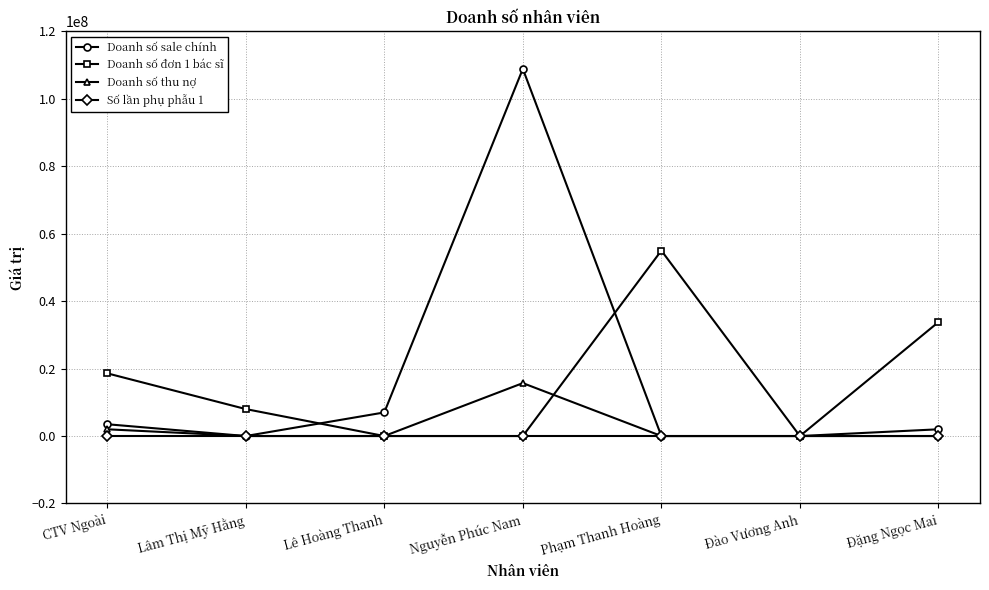

How many lines are shown in the chart?

4